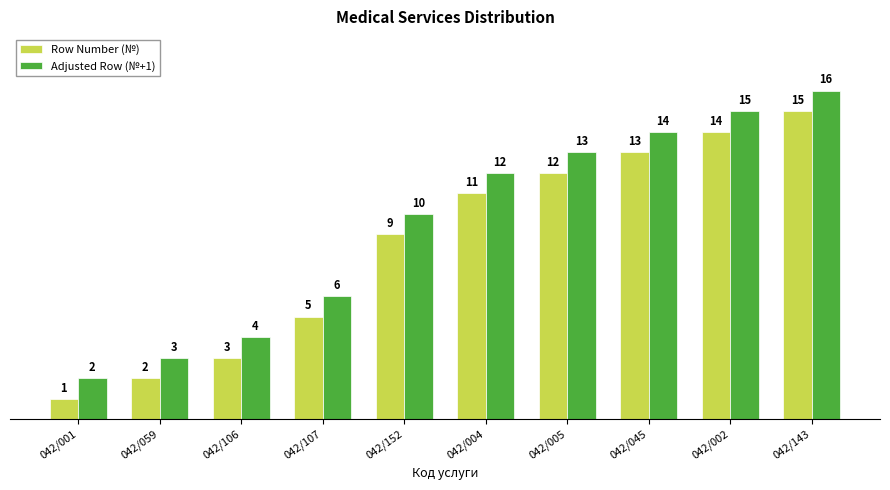

Where is Row Number (№) nearest to the value 8?

042/152